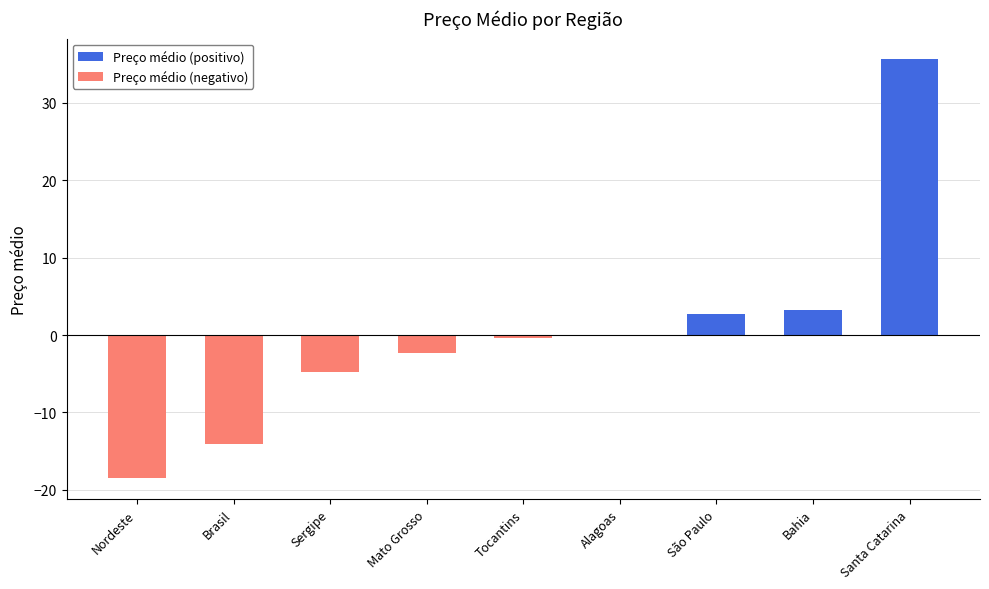

Which label corresponds to the largest value in the chart?

Santa Catarina